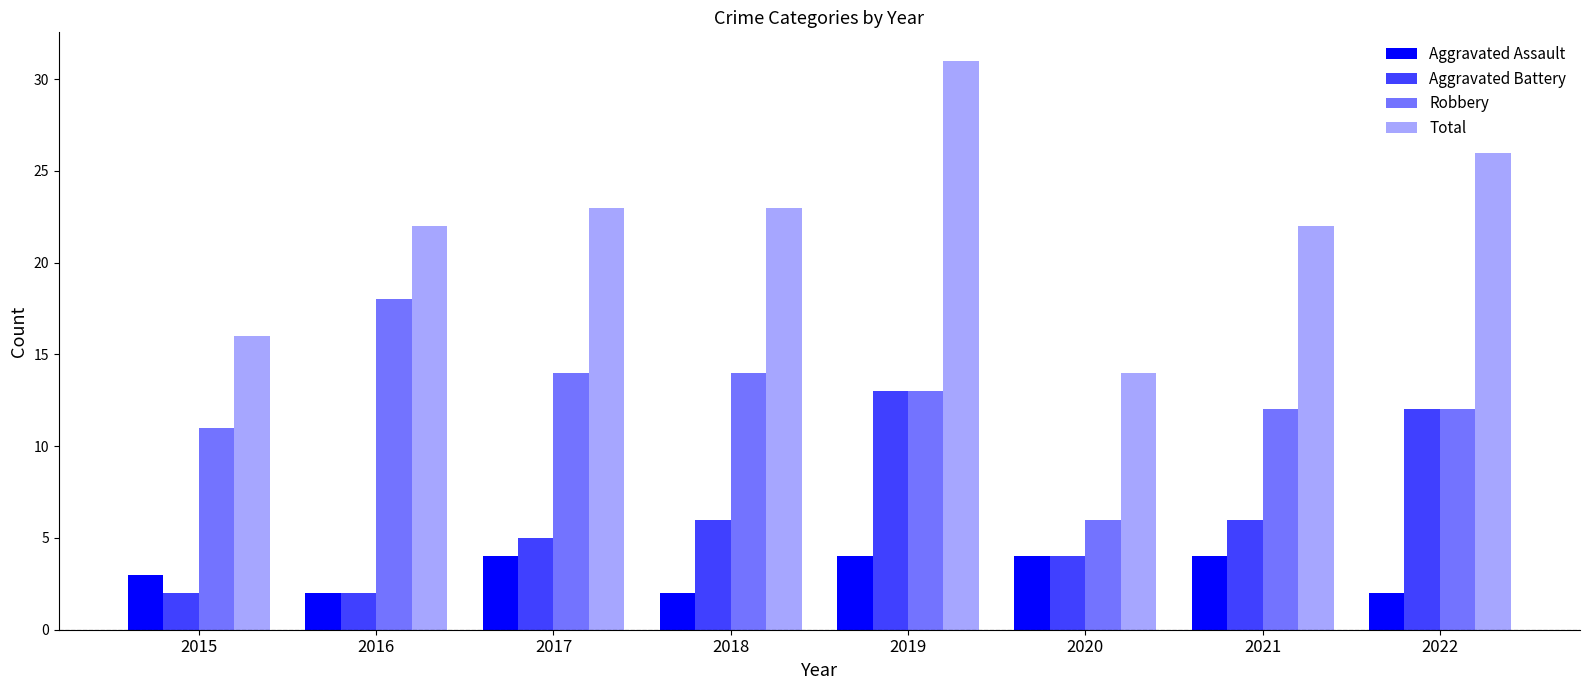

Reading right to left, extract all data points from this chart.

Aggravated Assault: 2	4	4	4	2	4	2	3
Aggravated Battery: 12	6	4	13	6	5	2	2
Robbery: 12	12	6	13	14	14	18	11
Total: 26	22	14	31	23	23	22	16